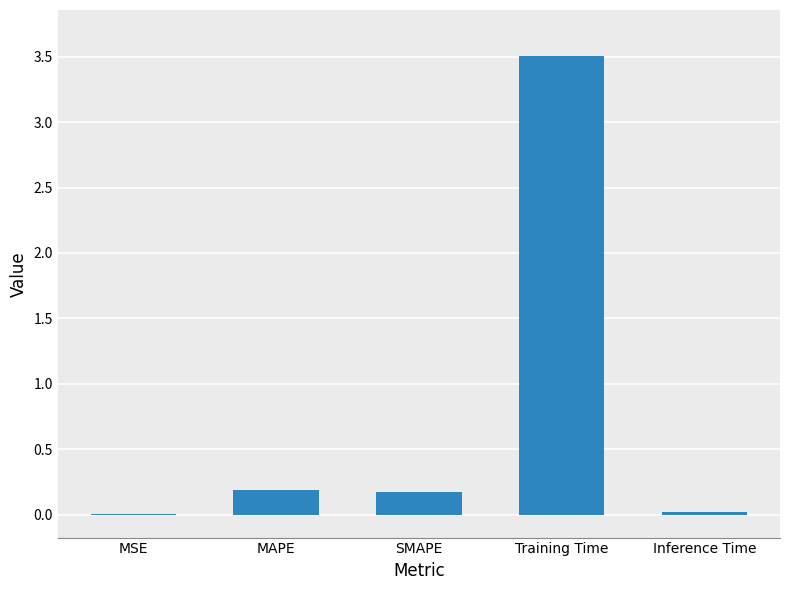

The chart shows a value of 6.1 at Training Time. True or false?

False